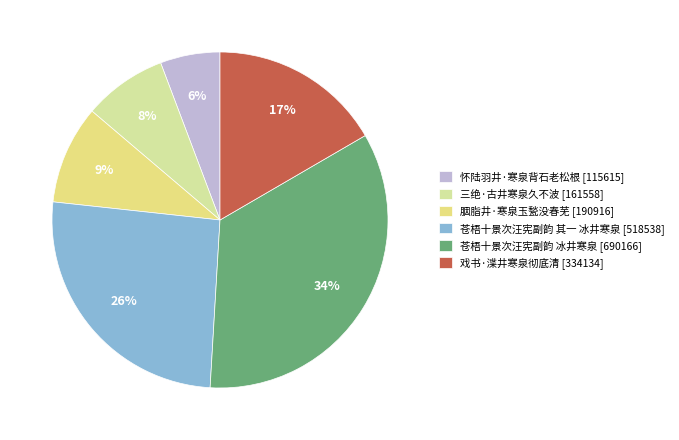

Is it true that 戏书·渫井寒泉彻底清 is 28% of the pie?

False